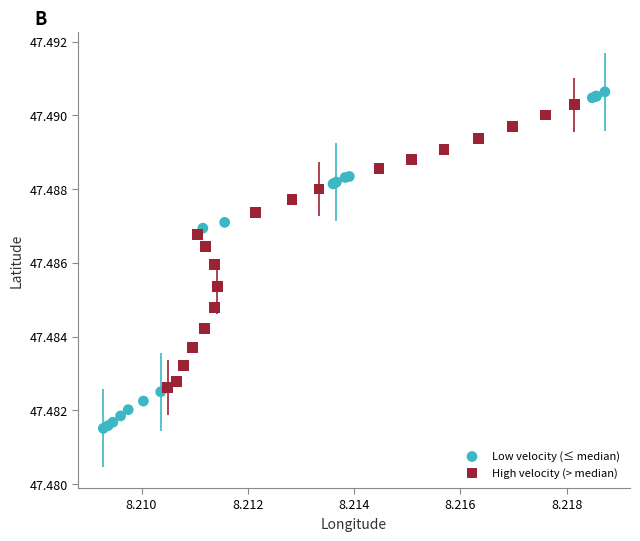

Which series contains the lowest Y value?

Low velocity (≤ median)